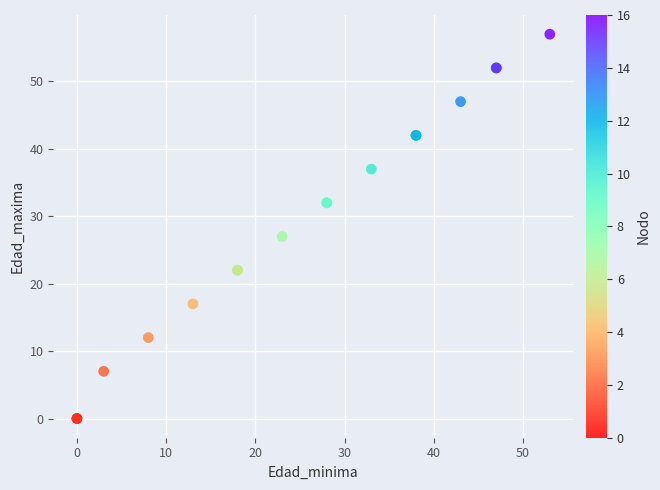

What Y value in the scatter plot is closest to 28?

27